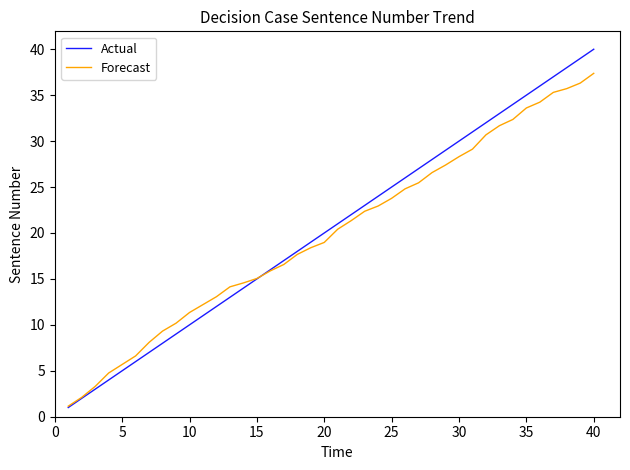

What is the highest value of the Actual series?

40.0